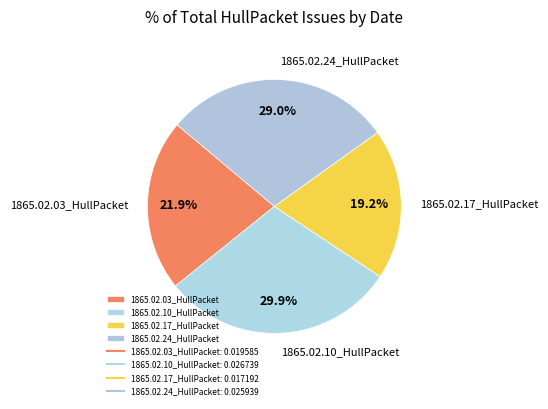

Which slice is the smallest?

1865.02.17_HullPacket